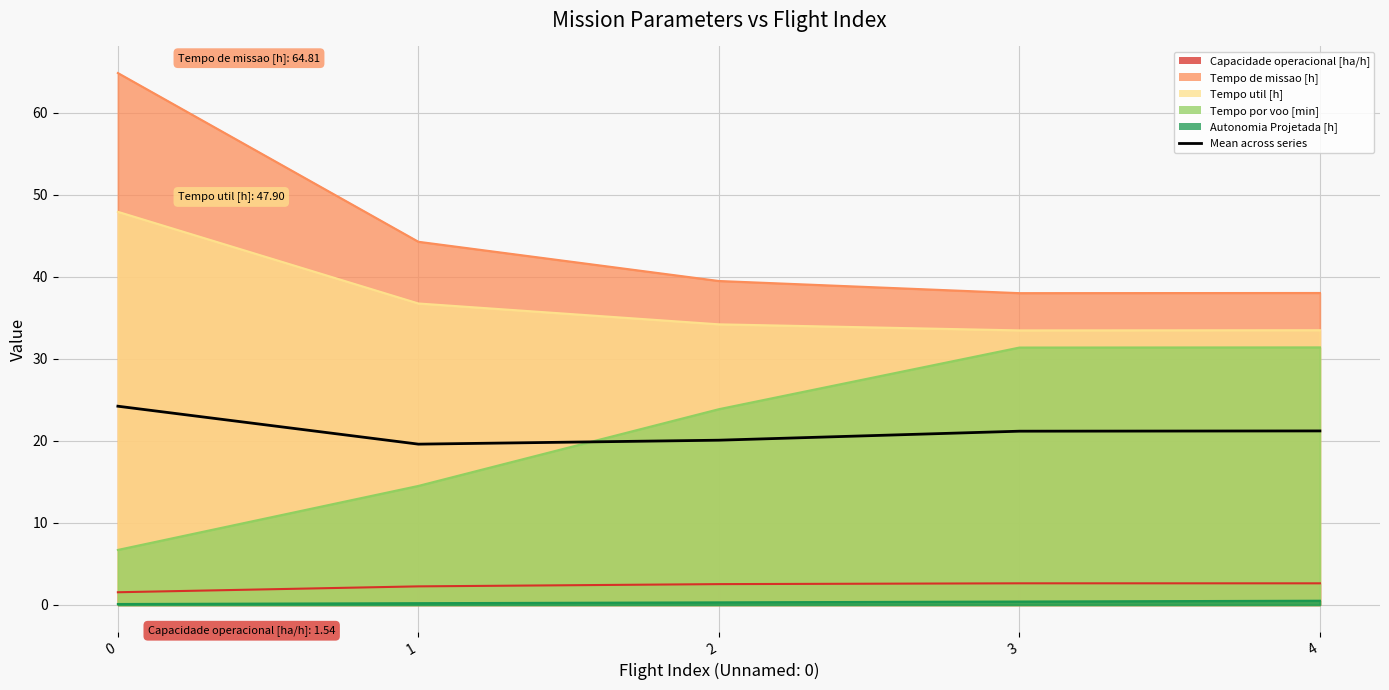

How many values exceed 21?

3